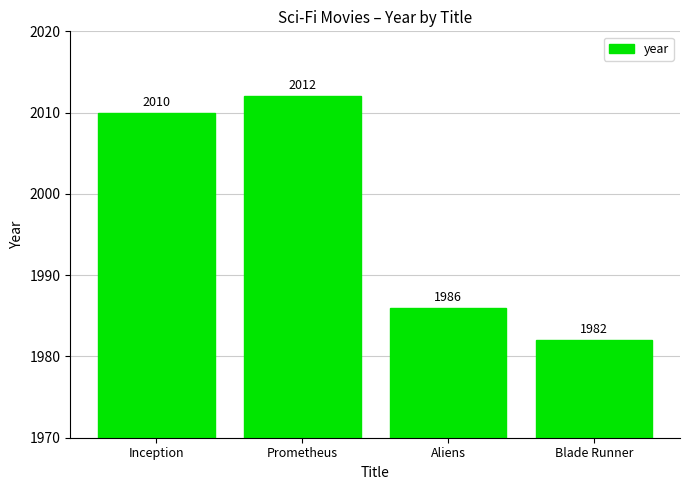

Reading left to right, transcribe all the data shown in this chart.

2010	2012	1986	1982